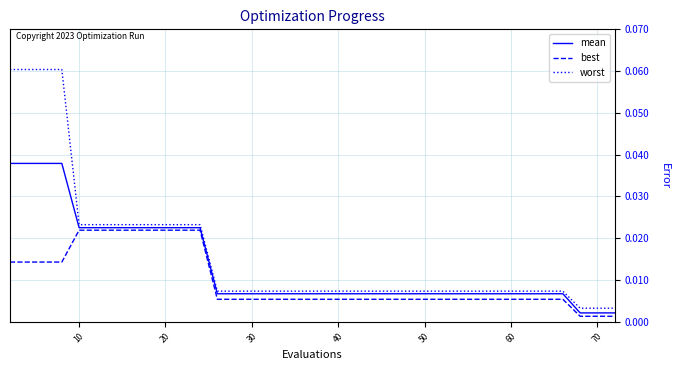

List the series in order of their peak value, highest first.

worst, mean, best